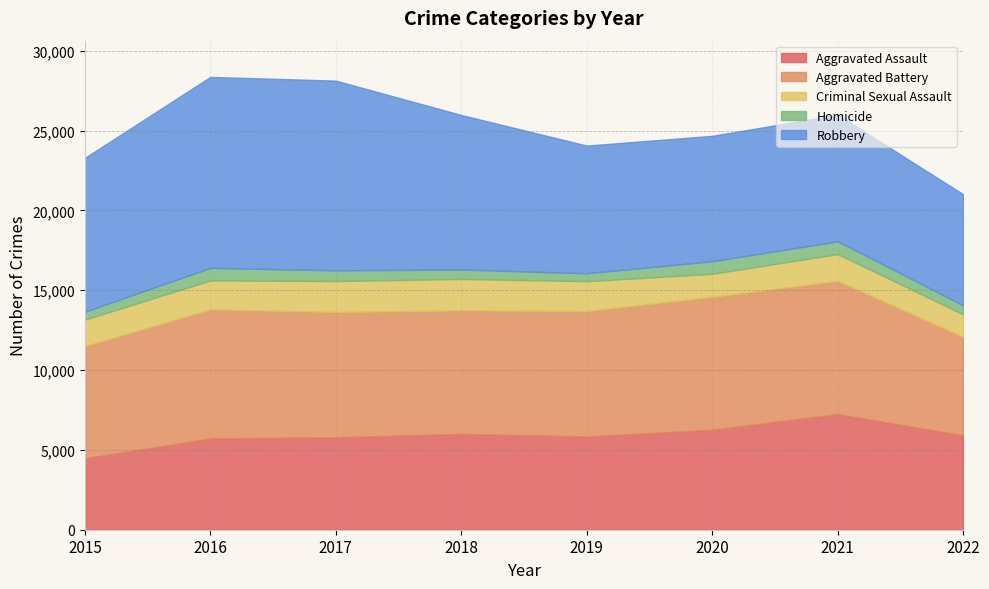

What is the smallest value displayed?

496